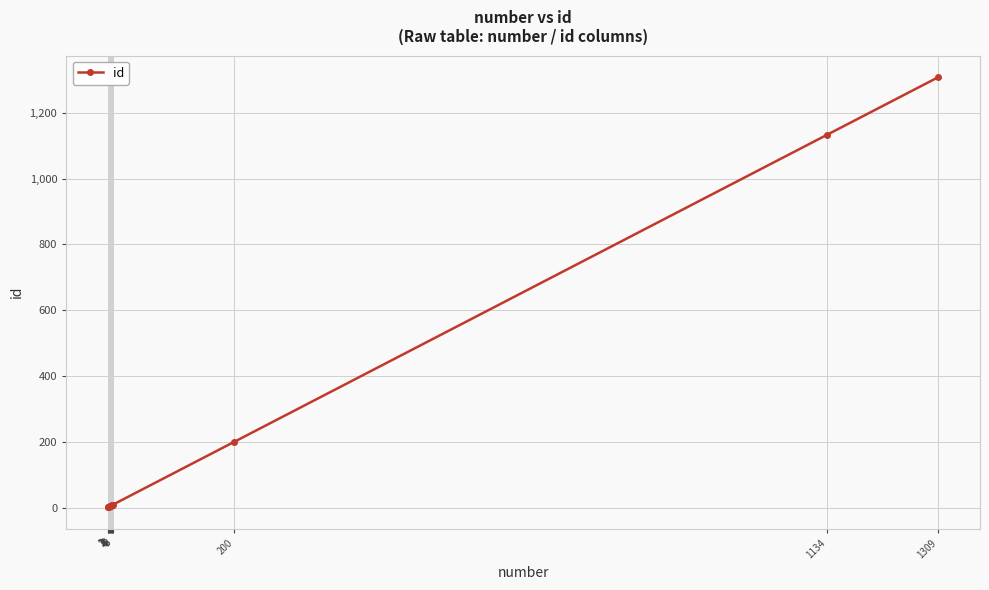

Is this an area chart (filled region under the line)?

No